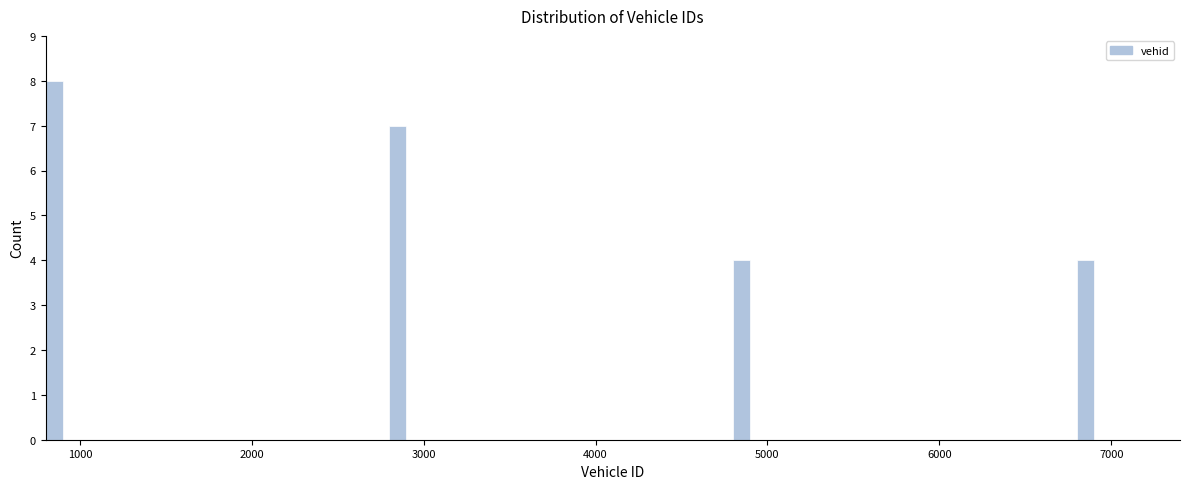

Read against the x-axis, roughly where is the centre of the tallest bar?

900